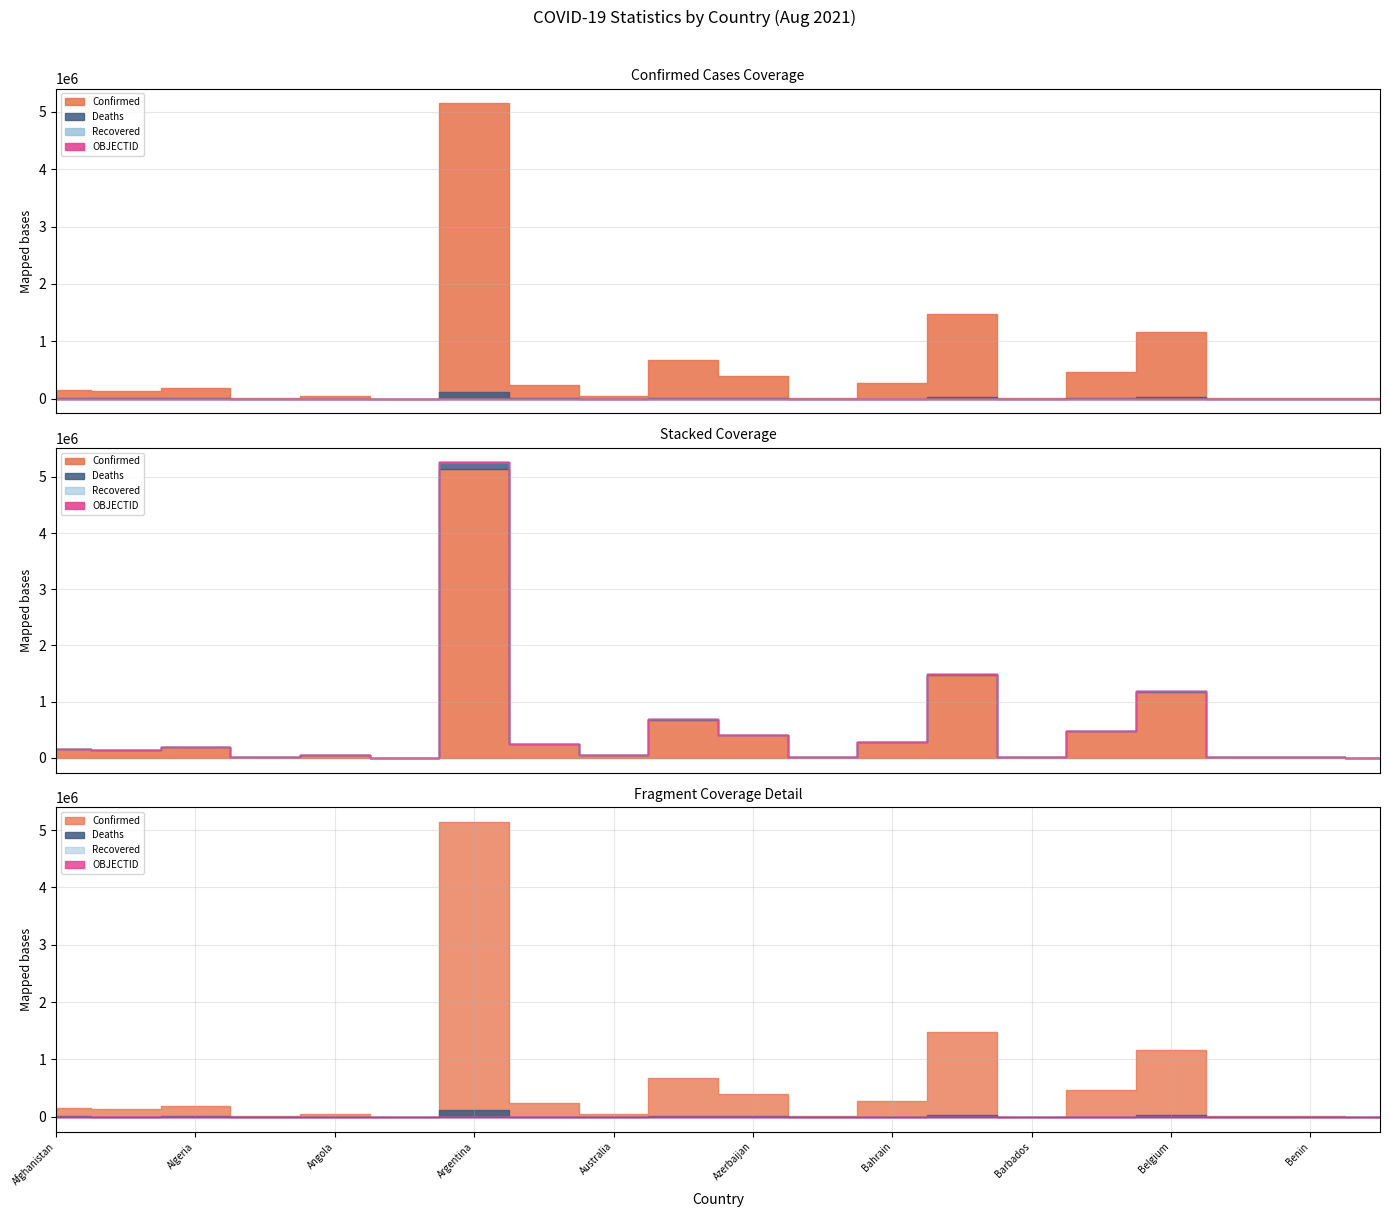

Which series has the widest spread of values?

Confirmed